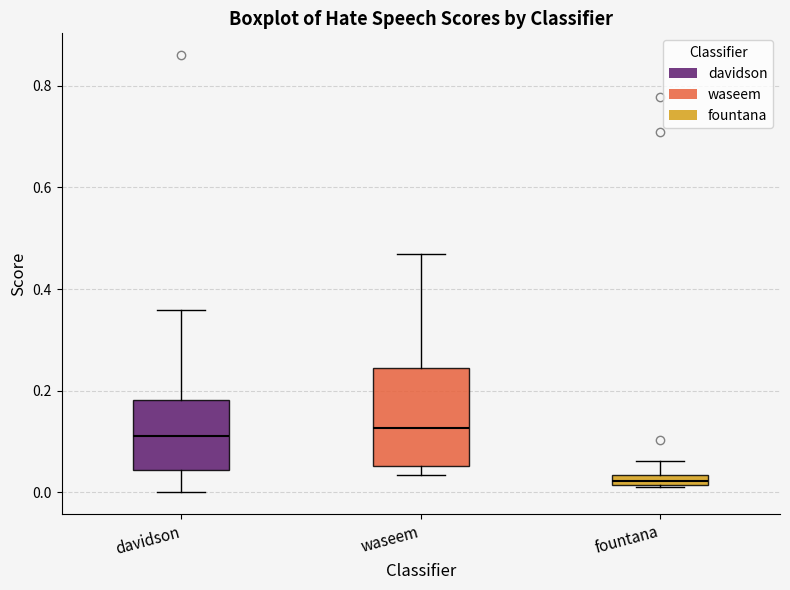

Where is the lower edge of the box for fountana on the y-axis? The values are not printed on the chart, so give them approximately, as read against the axis.

0.02